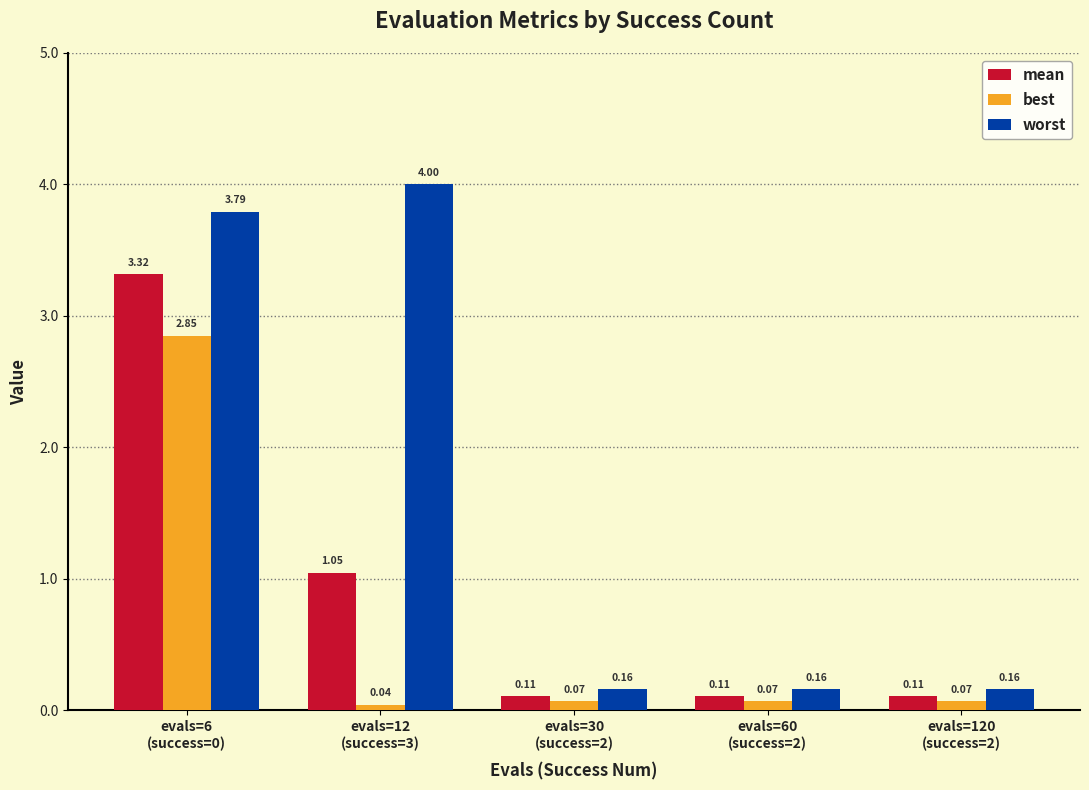

Which series has the widest spread of values?

worst